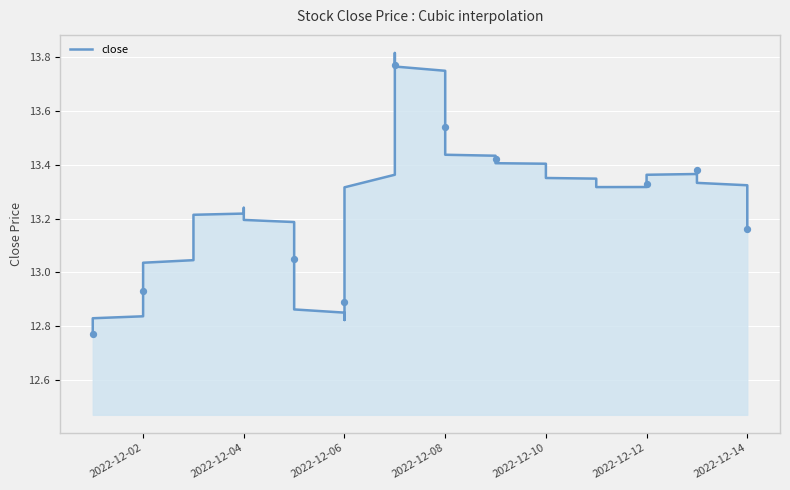

Which has a higher value, 2022-12-14 or 2022-12-09?

2022-12-09